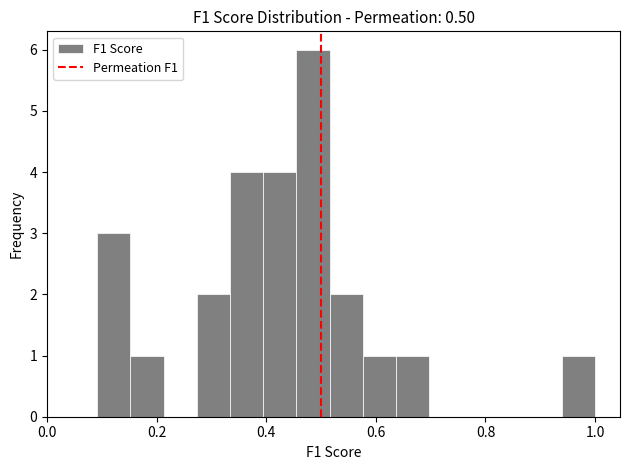

Read against the x-axis, roughly where is the centre of the tallest bar?

0.48